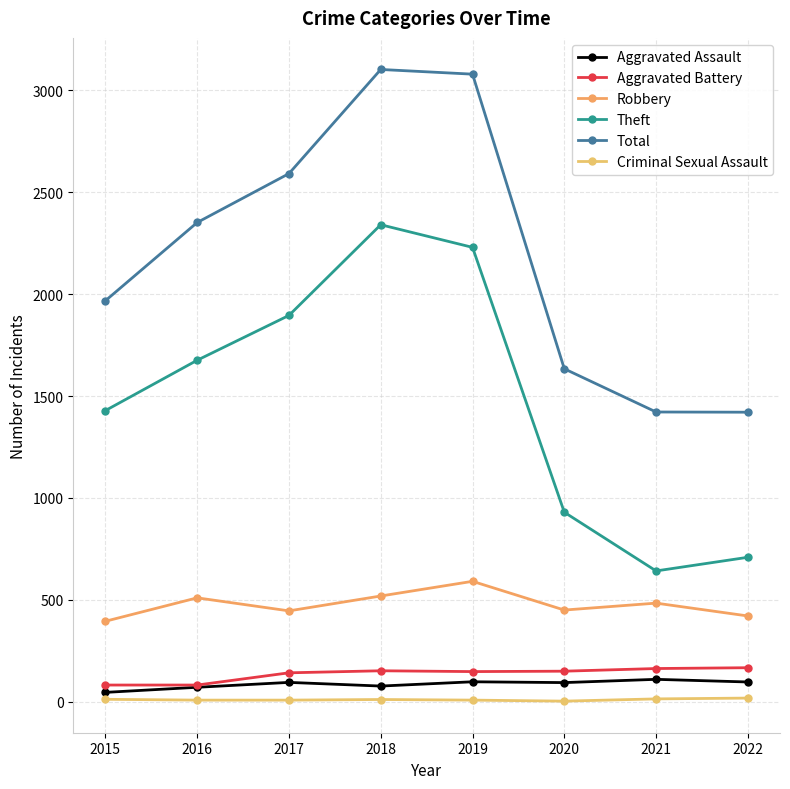

True or false: Aggravated Assault and Criminal Sexual Assault cross at least once.

False